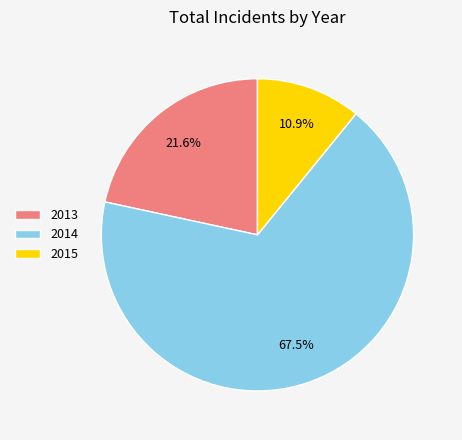

Which slice is the largest?

2014